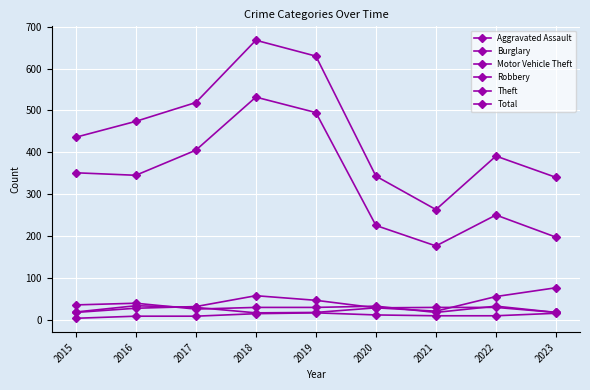

How many data points in Motor Vehicle Theft are less than 28?

4